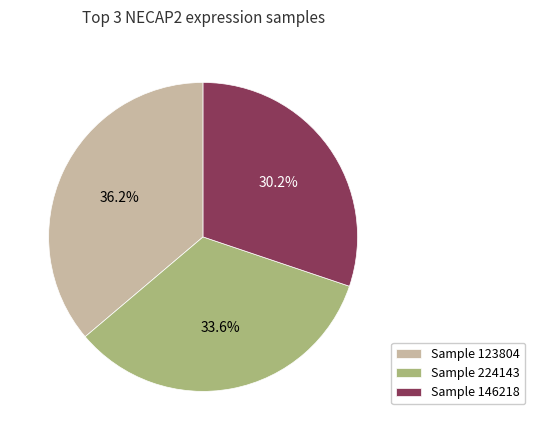

Which slice is the largest?

Sample 123804